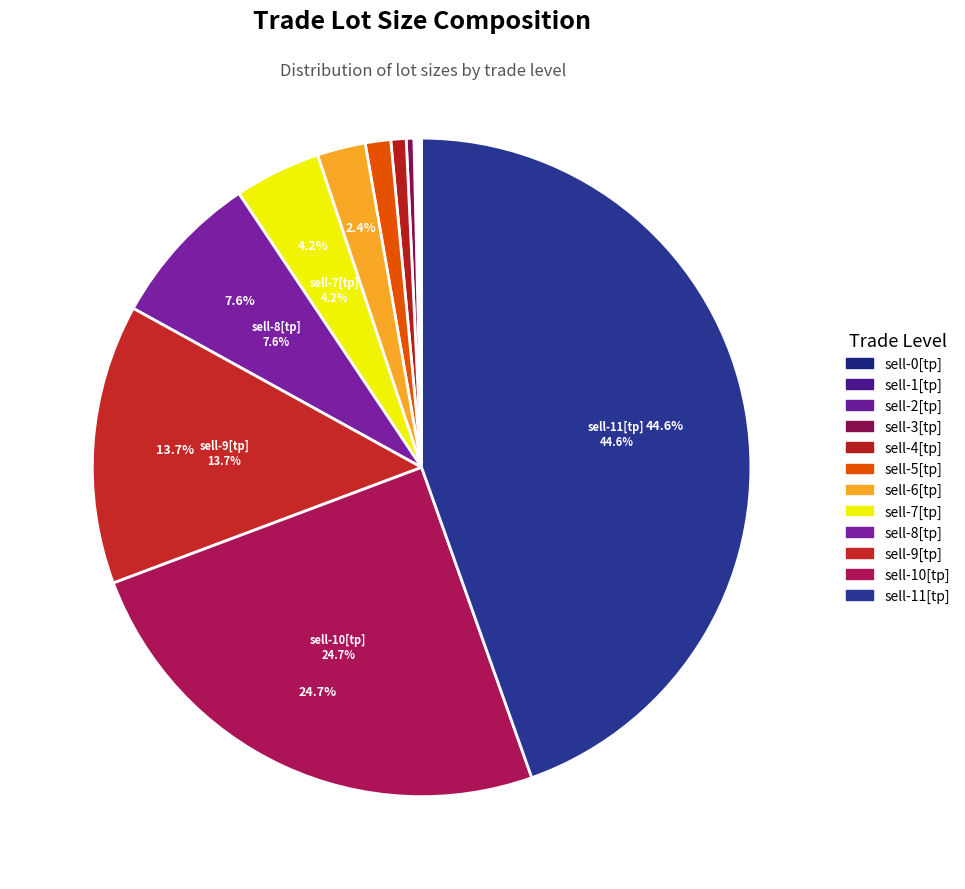

To the nearest percent, what is the average slice percentage?

8%